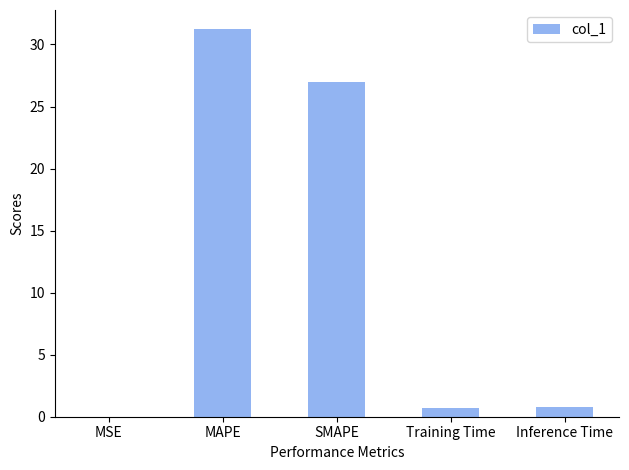

Which label corresponds to the largest value in the chart?

MAPE